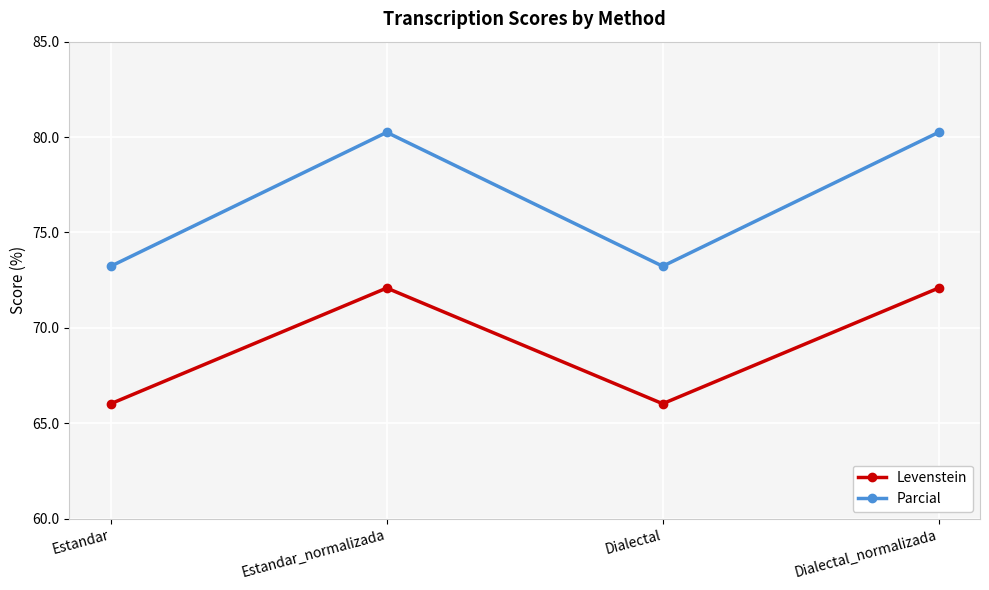

At Estandar_normalizada, list the series in order from largest to smallest.

Parcial, Levenstein